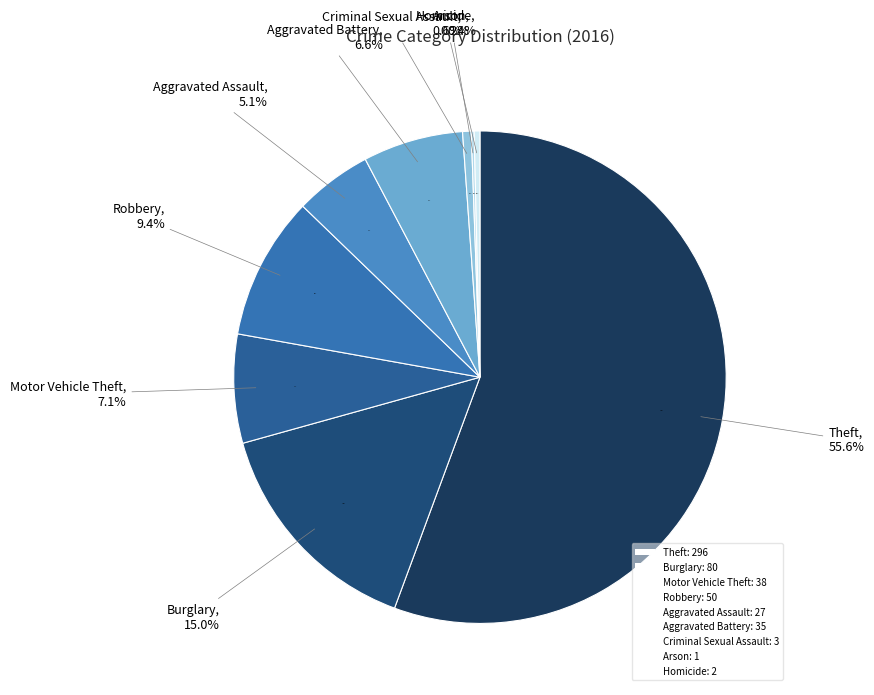

Does Aggravated Battery account for over 50% of the chart?

No